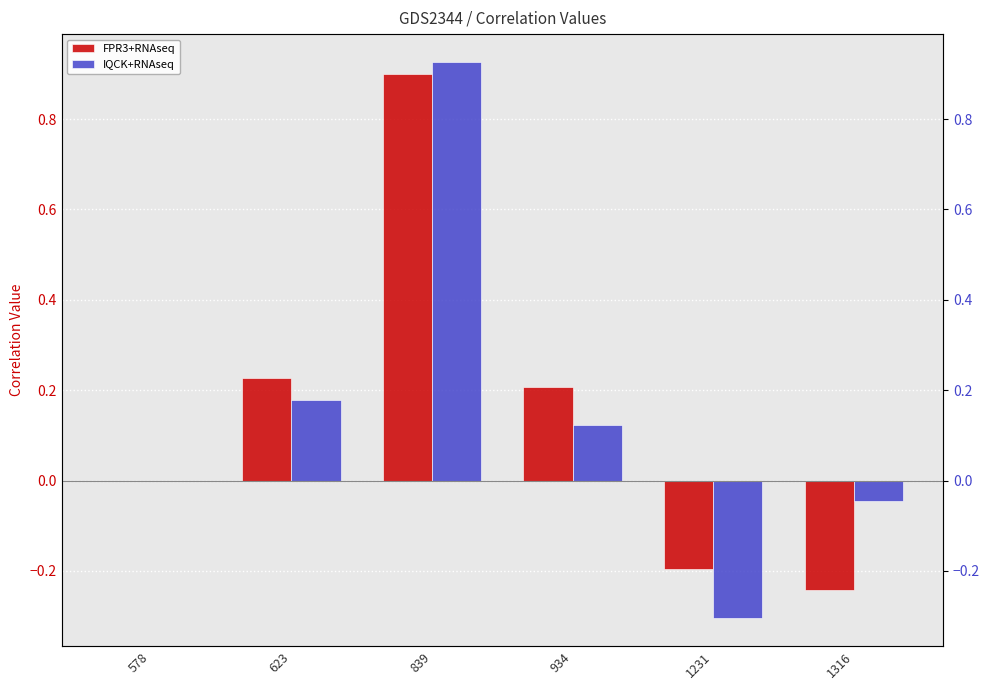

Which series has the largest total across all categories?

FPR3+RNAseq